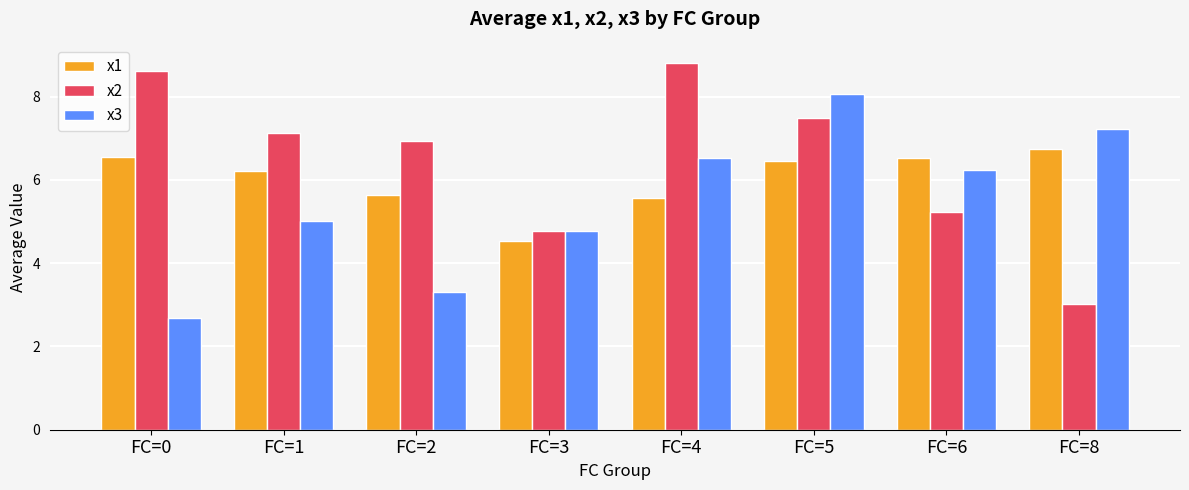

What is the value of the x1 bar at the 7th from the left?

6.5